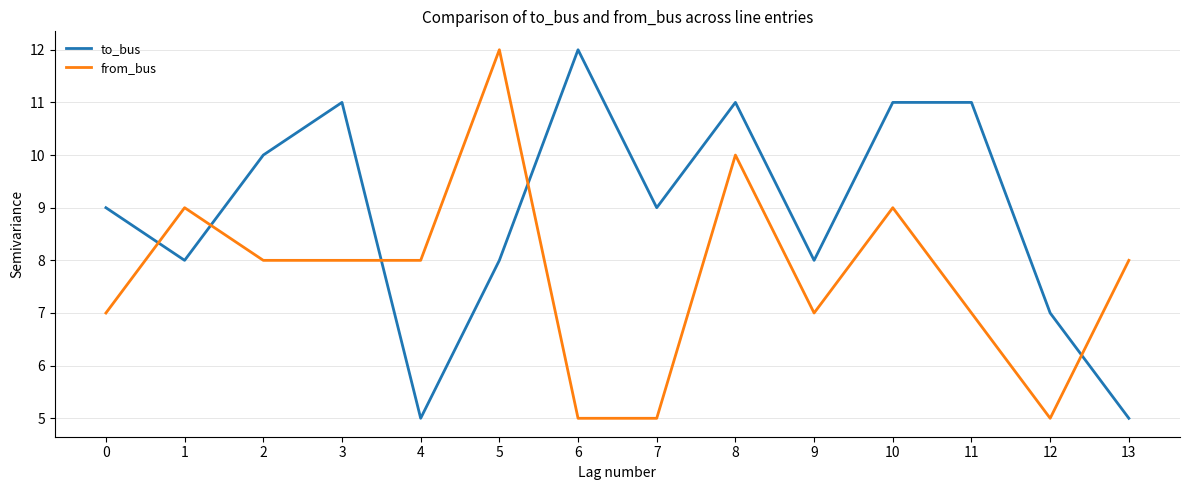

What is the approximate value of to_bus at 0?

9